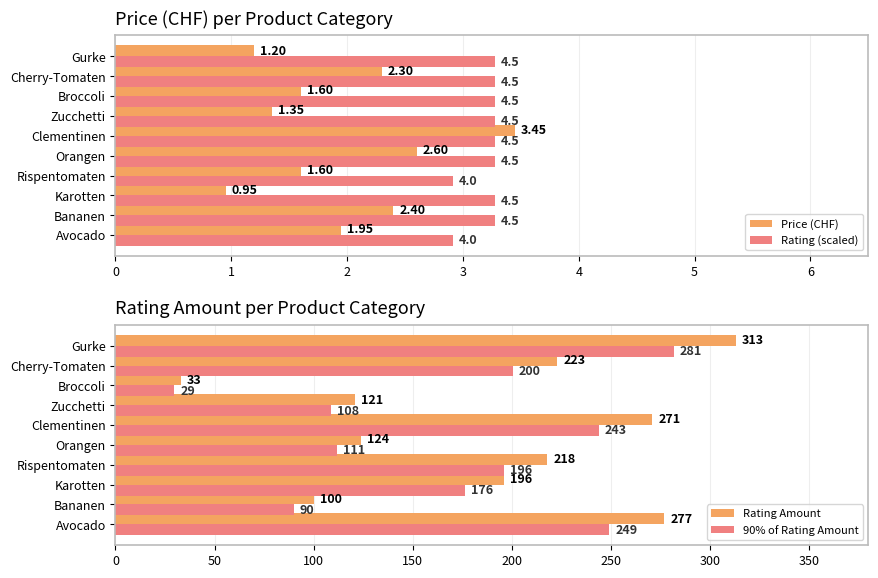

Is the value of Rating (scaled) at Broccoli greater than the value of Price (CHF) at Rispentomaten?

Yes